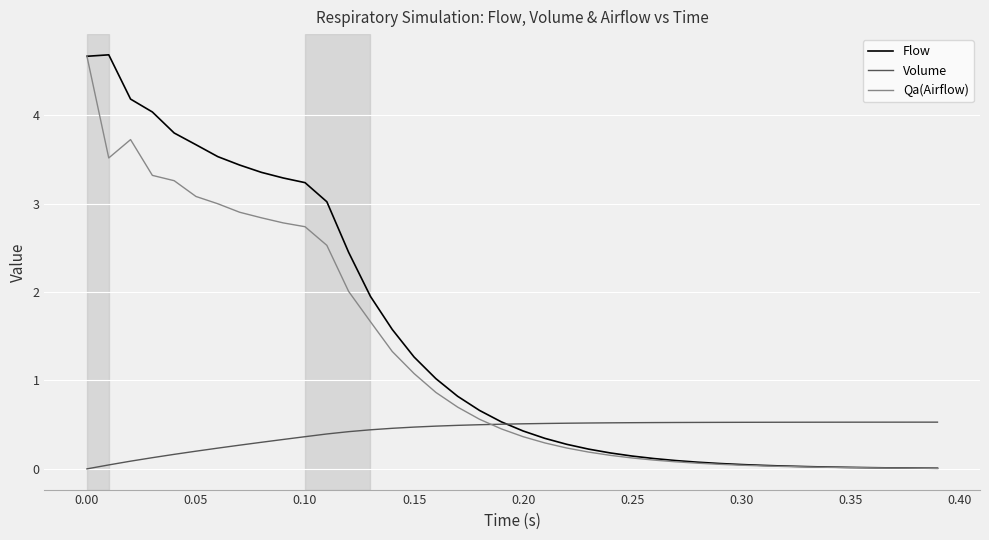

What are all the series names shown in the legend?

Flow, Volume, Qa(Airflow)